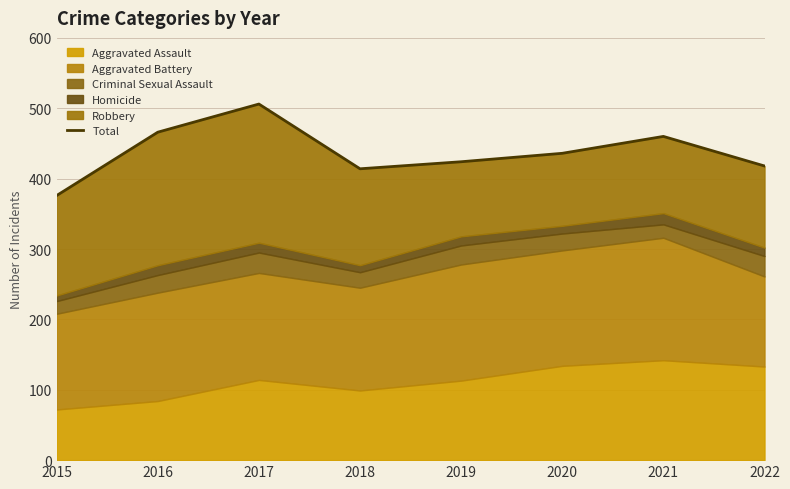

What value does the data have at 2021?

460